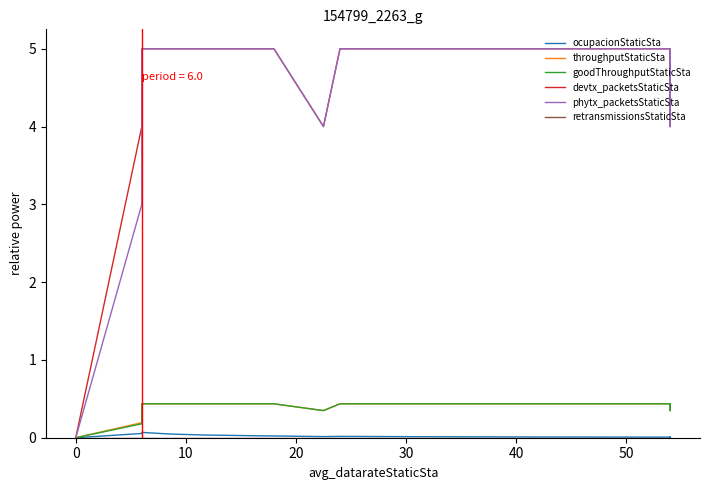

Which series has the largest total across all categories?

devtx_packetsStaticSta